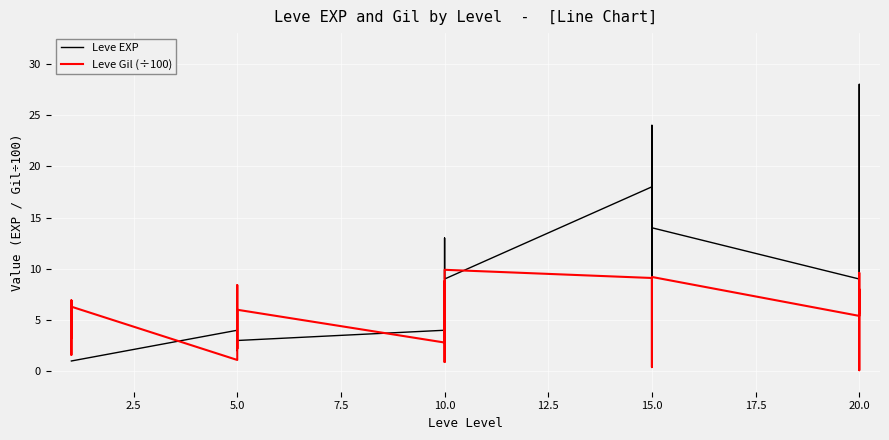

Reading left to right, what are all the values shown in this chart?

Leve EXP: 1.0	1.0	1.0	1.0	1.0	1.0	4.0	6.0	2.0	5.0	2.0	3.0	4.0	7.0	3.0	9.0	13.0	9.0	18.0	13.0	7.0	24.0	18.0	14.0	9.0	16.0	28.0	17.0	12.0	8.0
Leve Gil (÷100): 3.3	6.9	6.3	1.6	6.9	6.3	1.1	8.4	7.9	2.2	4.9	6.0	2.8	8.8	7.8	4.3	0.9	9.9	9.1	0.4	1.7	7.9	9.1	9.2	5.4	8.0	0.1	1.2	9.6	5.7